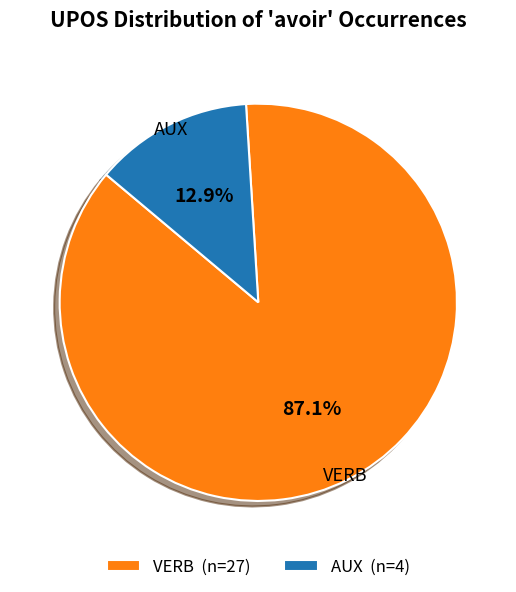

To the nearest percent, what percentage of the pie is AUX?

13%